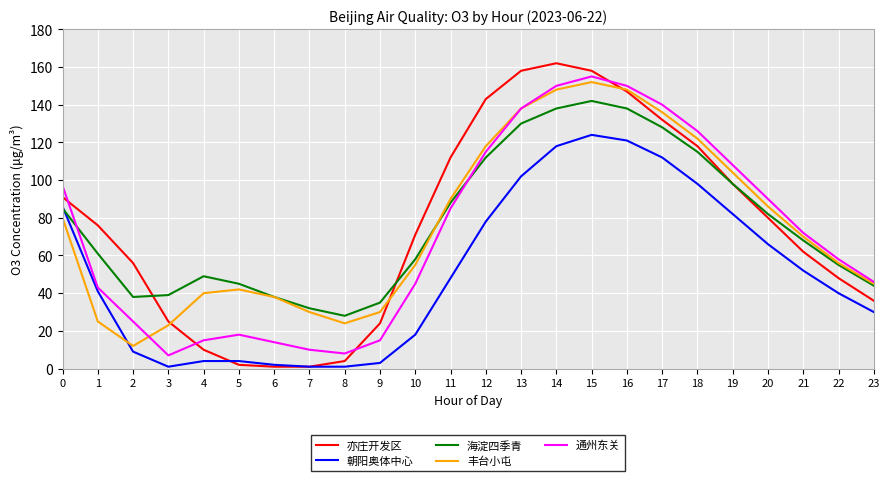

The 通州东关 series shows 31 at 20. True or false?

False